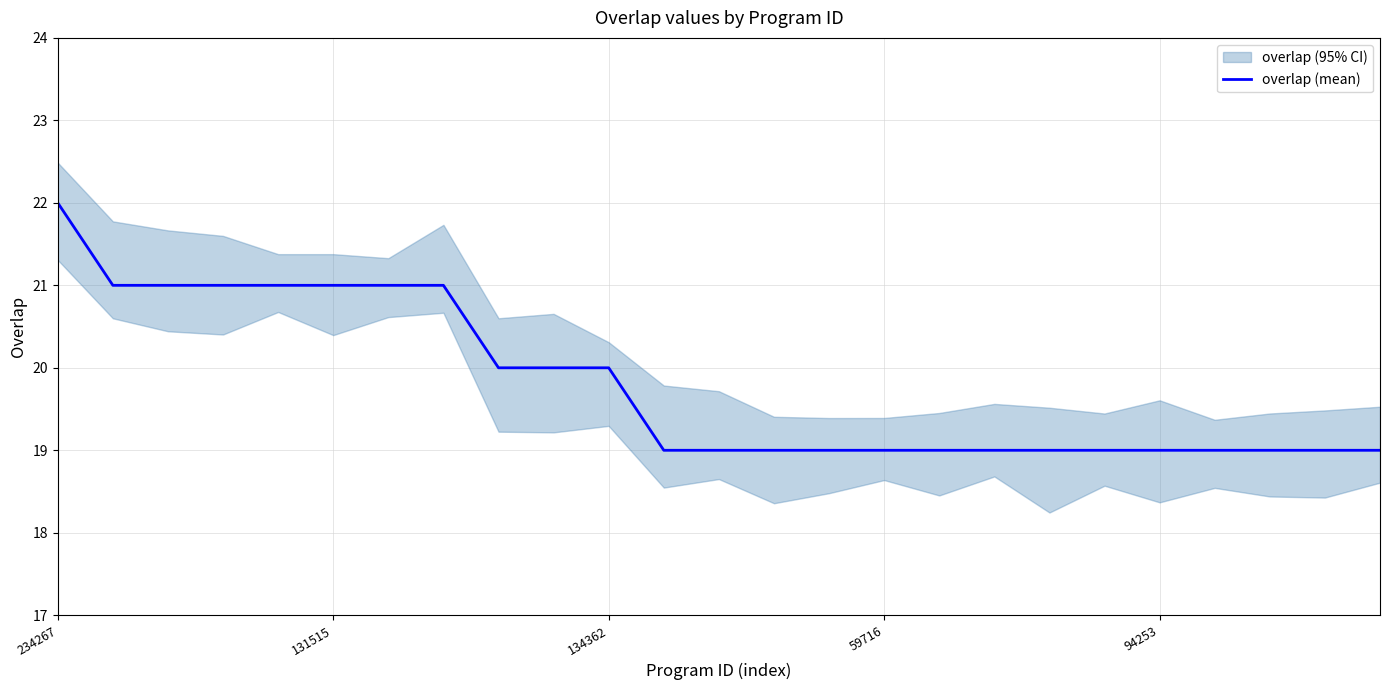

What is the maximum value for overlap (mean)?

22